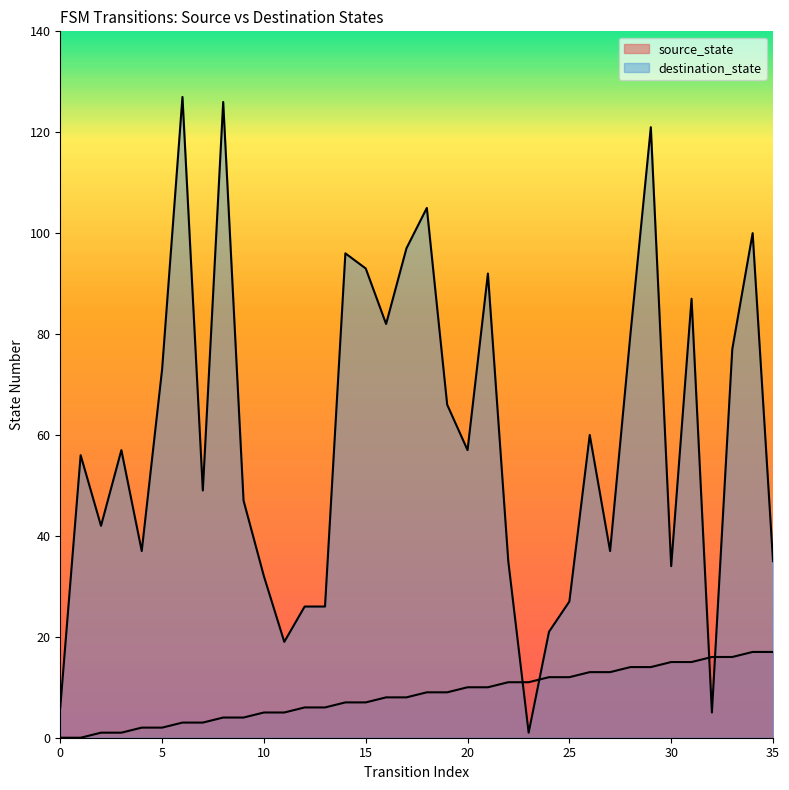

What are all the series names shown in the legend?

source_state, destination_state